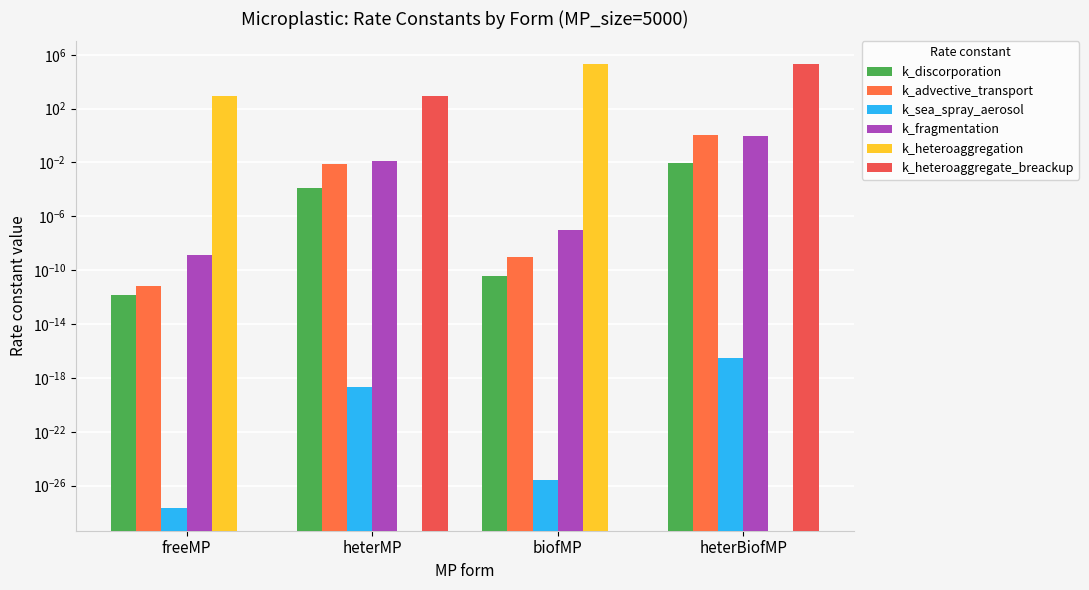

Which series has the largest total across all categories?

k_heteroaggregation